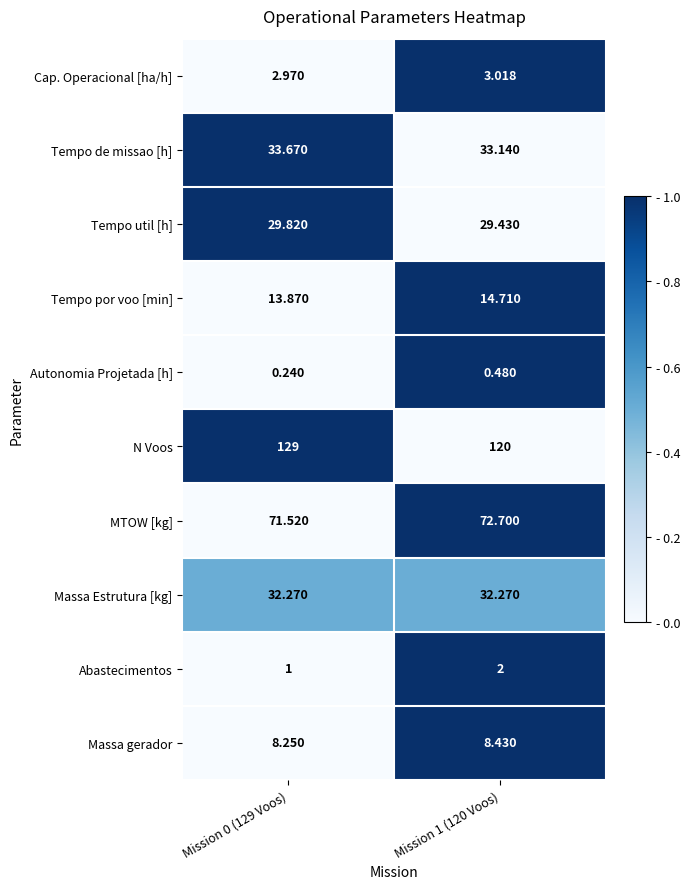

What is the total value across all series at Mission 1 (120 Voos)?

316.2